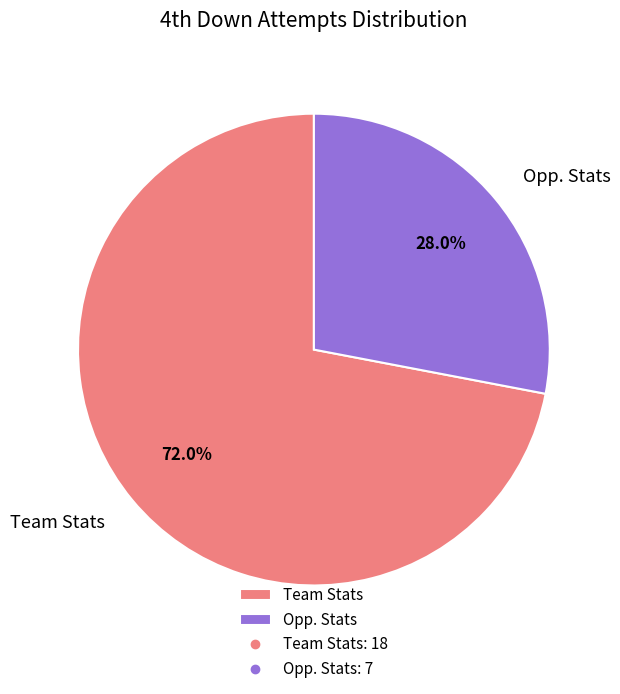

How many slices are in this pie chart?

2